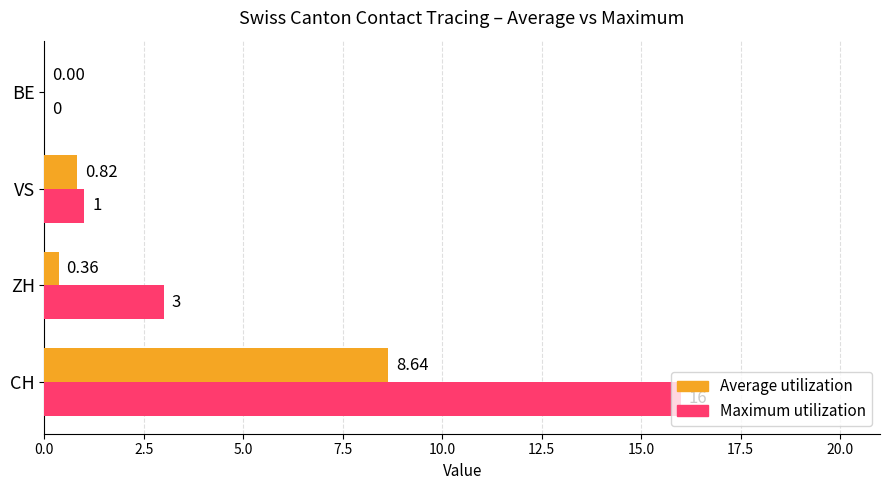

Between ZH and BE, which series saw the biggest shift?

Maximum utilization